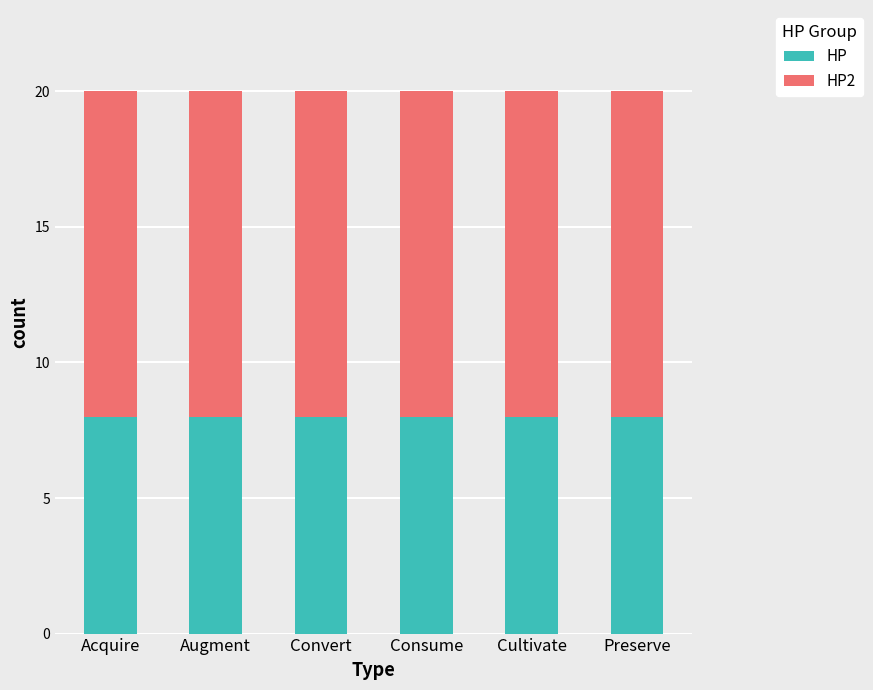

What are all the series names shown in the legend?

HP, HP2